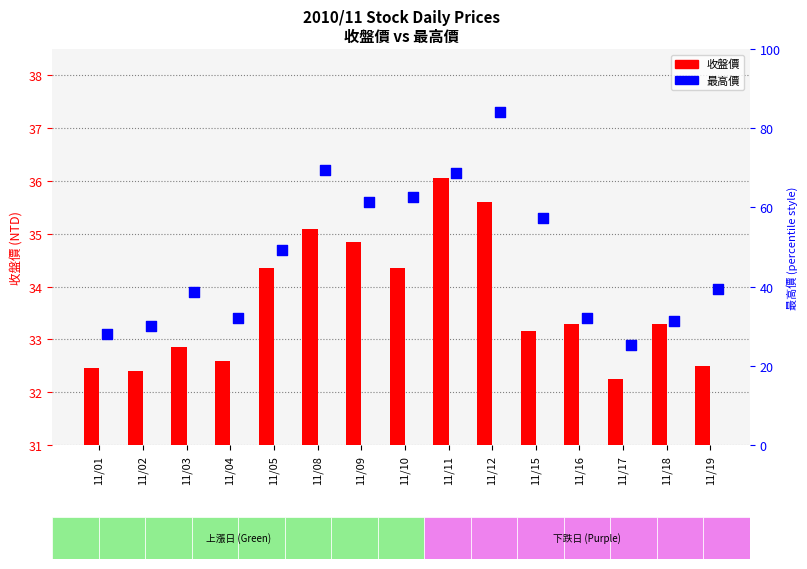

Approximately how many times larger is the value at 11/09 compared to 11/11?

1.0